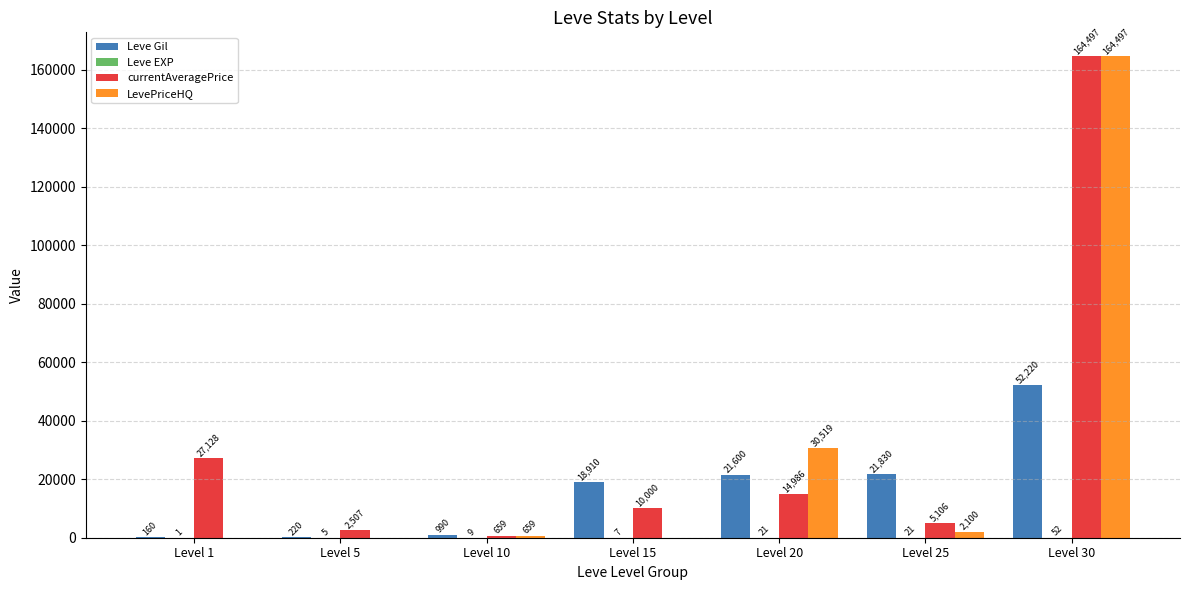

How many positive values does the LevePriceHQ series have?

4